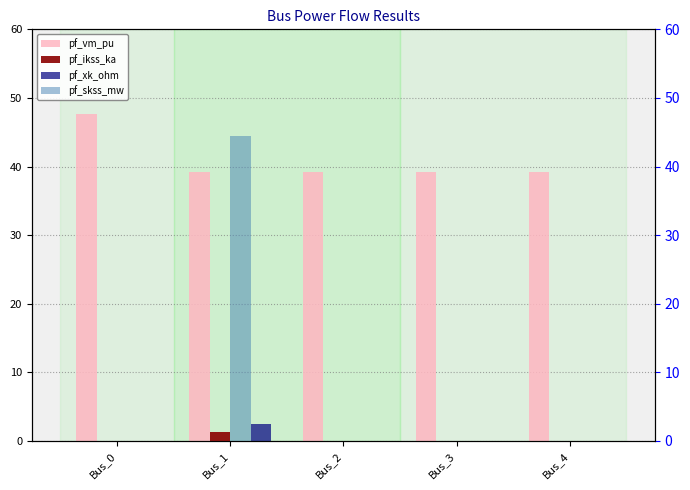

Reading right to left, extract all data points from this chart.

pf_vm_pu: 39.2	39.2	39.2	39.2	47.6
pf_ikss_ka: 0.0	0.0	0.0	1.3	0.0
pf_xk_ohm: 0.0	0.0	0.0	2.4	0.0
pf_skss_mw: 0.0	0.0	0.0	44.4	0.0